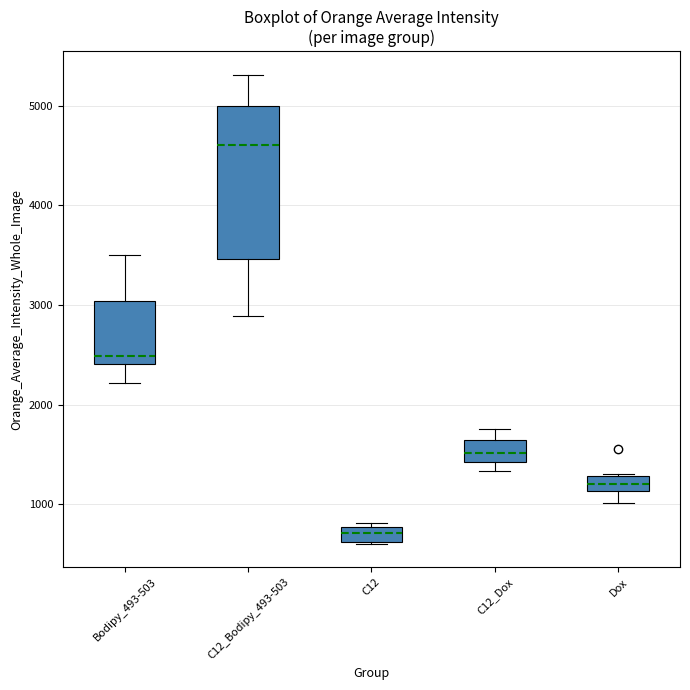

Which box's median line is the highest?

C12_Bodipy_493-503